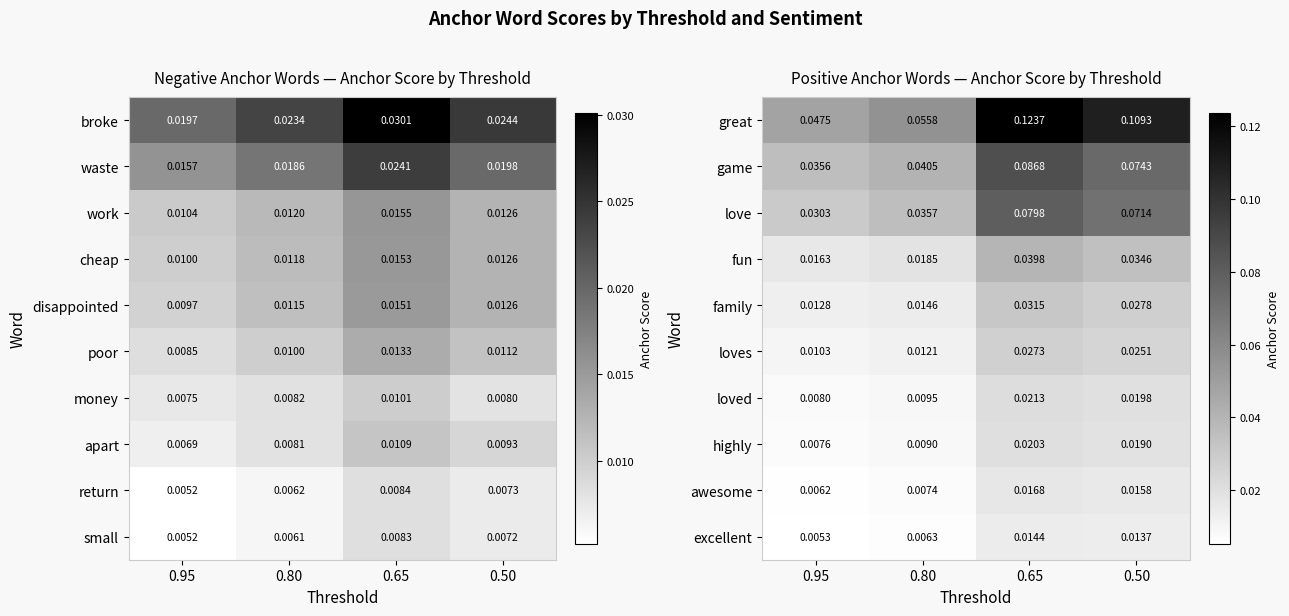

Is the value of excellent at 0.80 greater than the value of fun at 0.65?

No